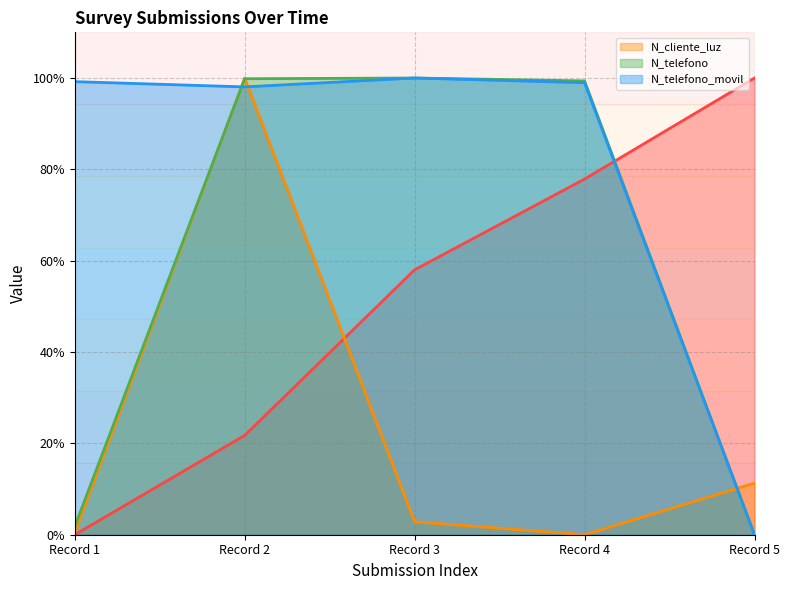

What is the value of the N_cliente_luz point at the 4th from the left?

0.4